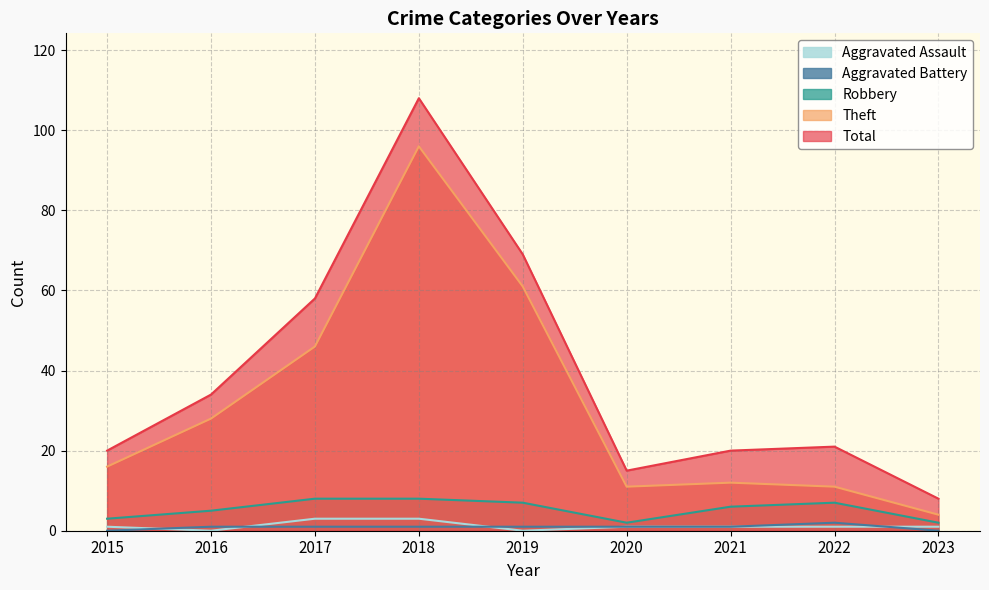

Is the value of Robbery at 2017 greater than the value of Aggravated Battery at 2022?

Yes